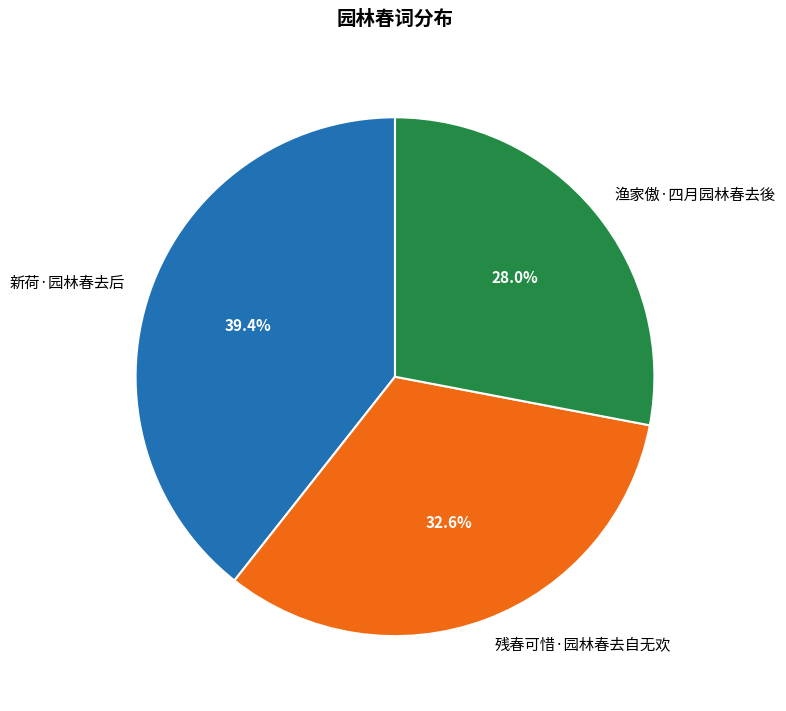

Between 渔家傲·四月园林春去後 and 残春可惜·园林春去自无欢, which is larger?

残春可惜·园林春去自无欢